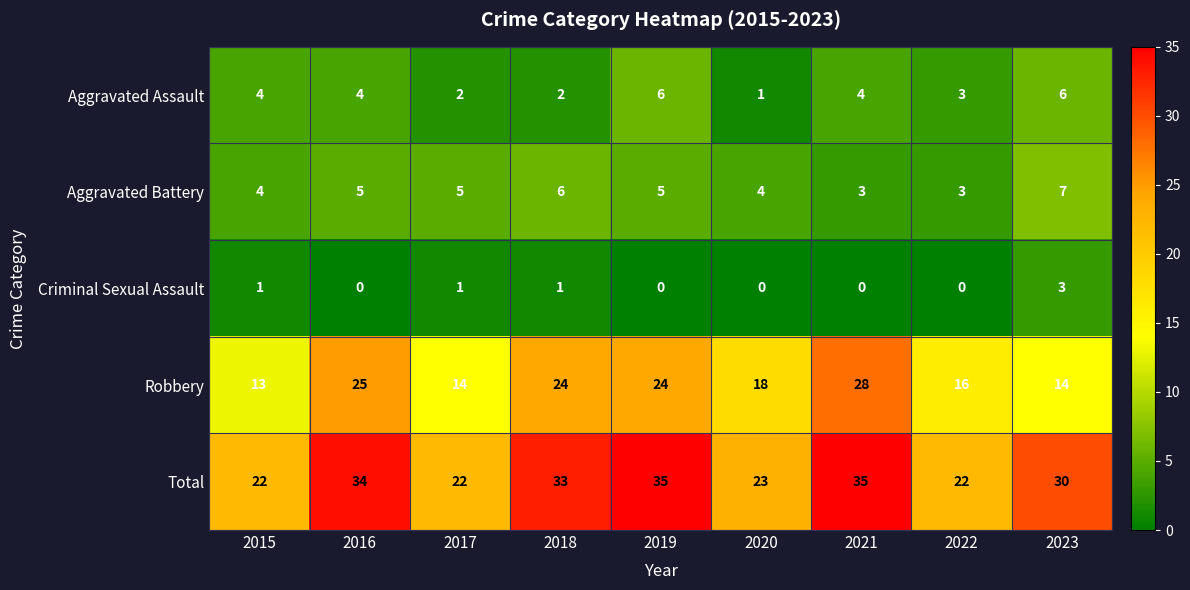

Read the Total value at 2022, to the nearest 5.

20